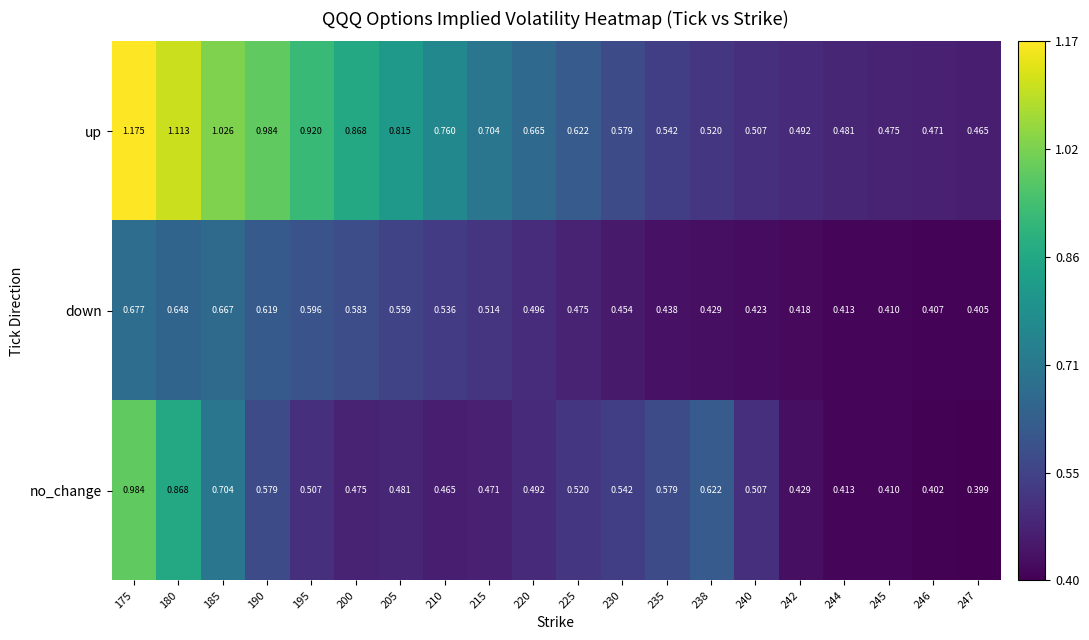

Which label corresponds to the largest value in the chart?

175